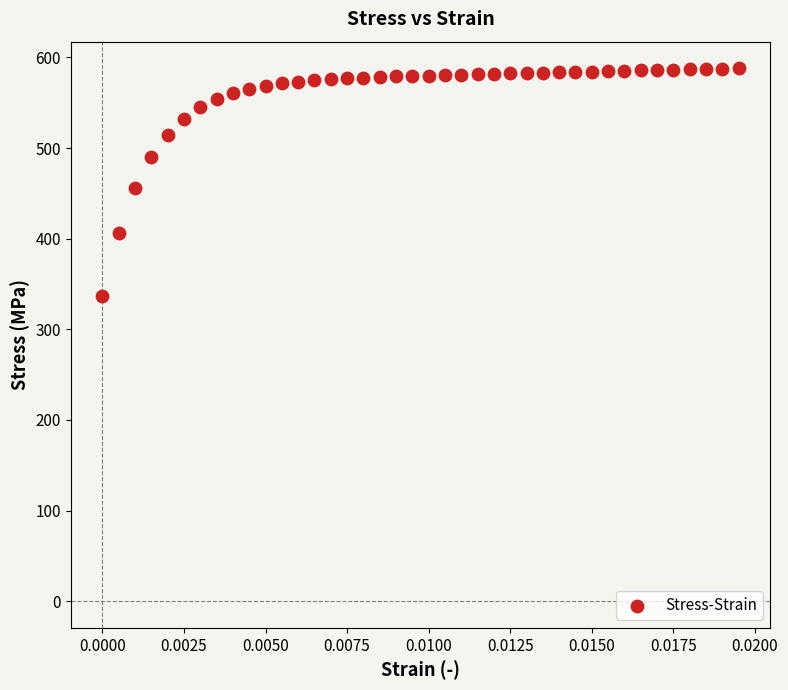

What is the range of Y values (max minus min)?

251.1